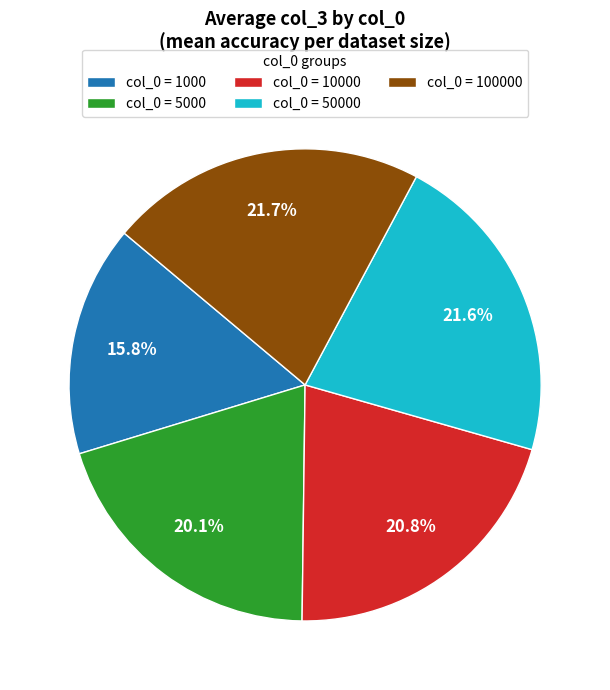

To the nearest percent, what is the average slice percentage?

20%